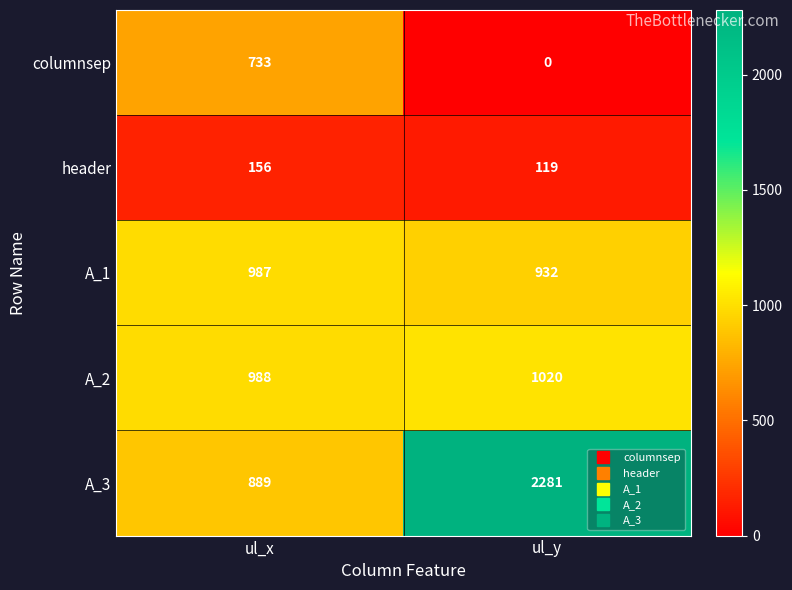

What is the difference between the maximum and minimum values in the header series?

37